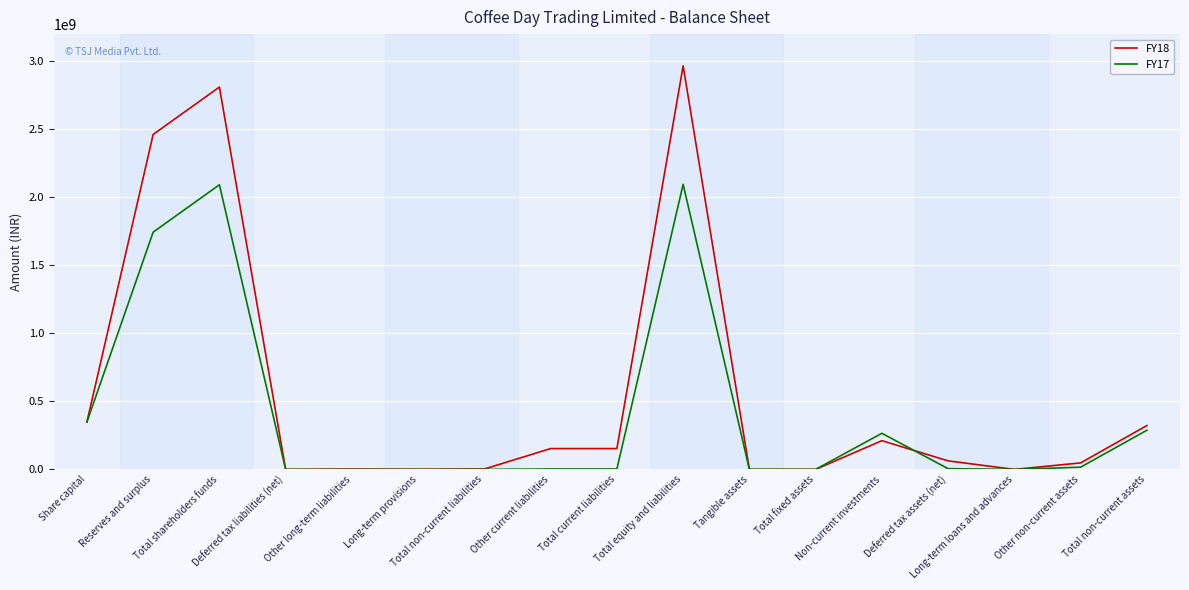

Rank the series by their average value, from highest to lowest.

FY18, FY17